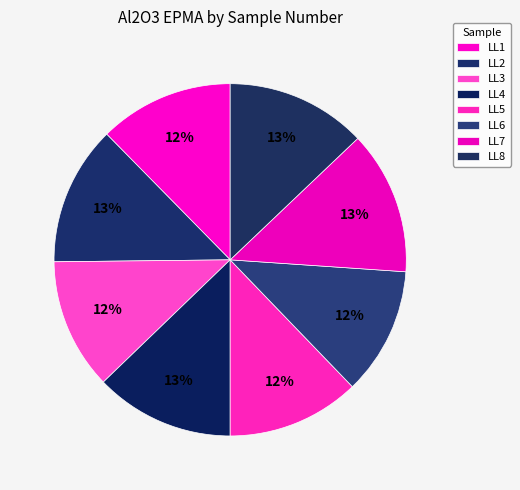

How many slices are in this pie chart?

8